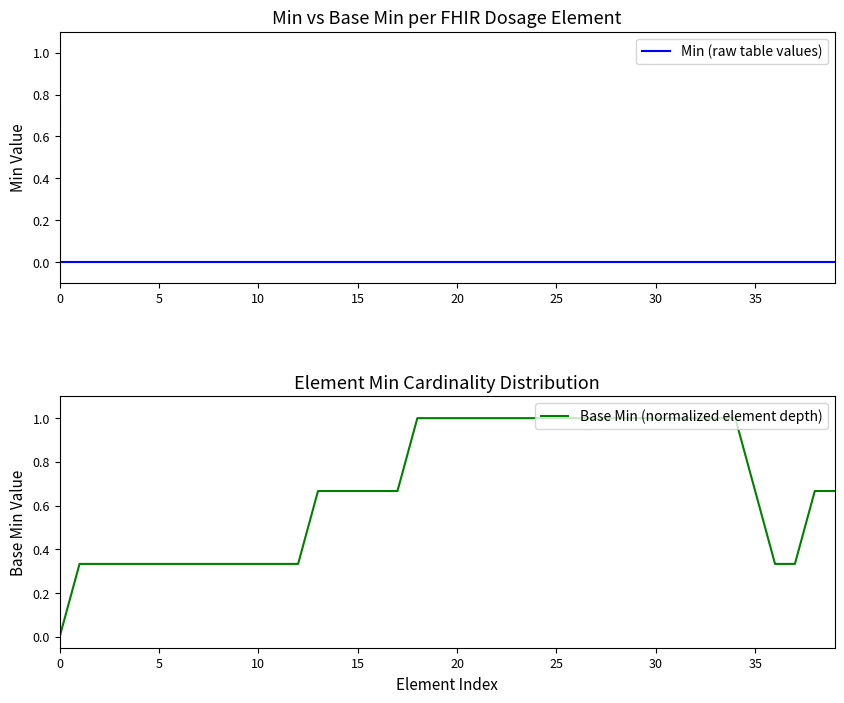

Count the number of categories in the chart.

40